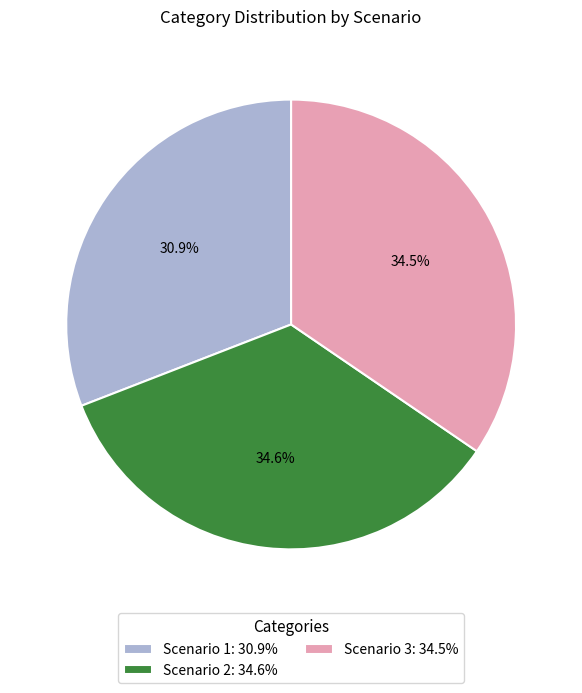

Between Scenario 1 and Scenario 2, which is larger?

Scenario 2